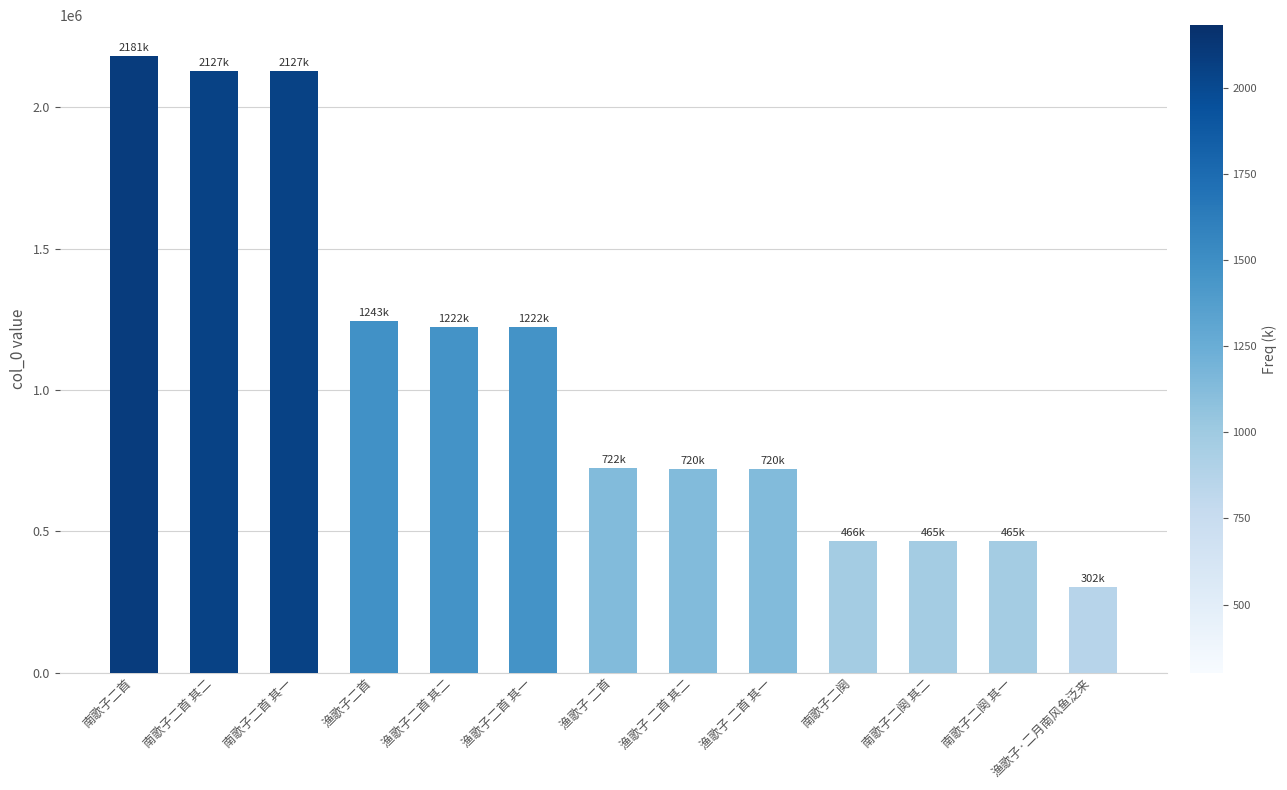

What is the sum of the values at 渔歌子·二月南风鱼泛来 and 渔歌子 二首 其一?

1023610